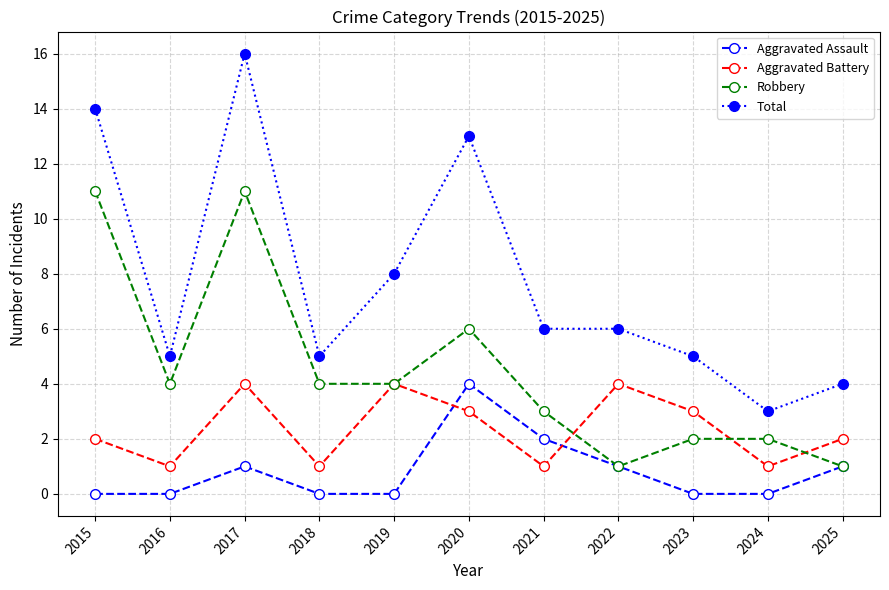

True or false: Total has more than 0 interior local peaks.

True